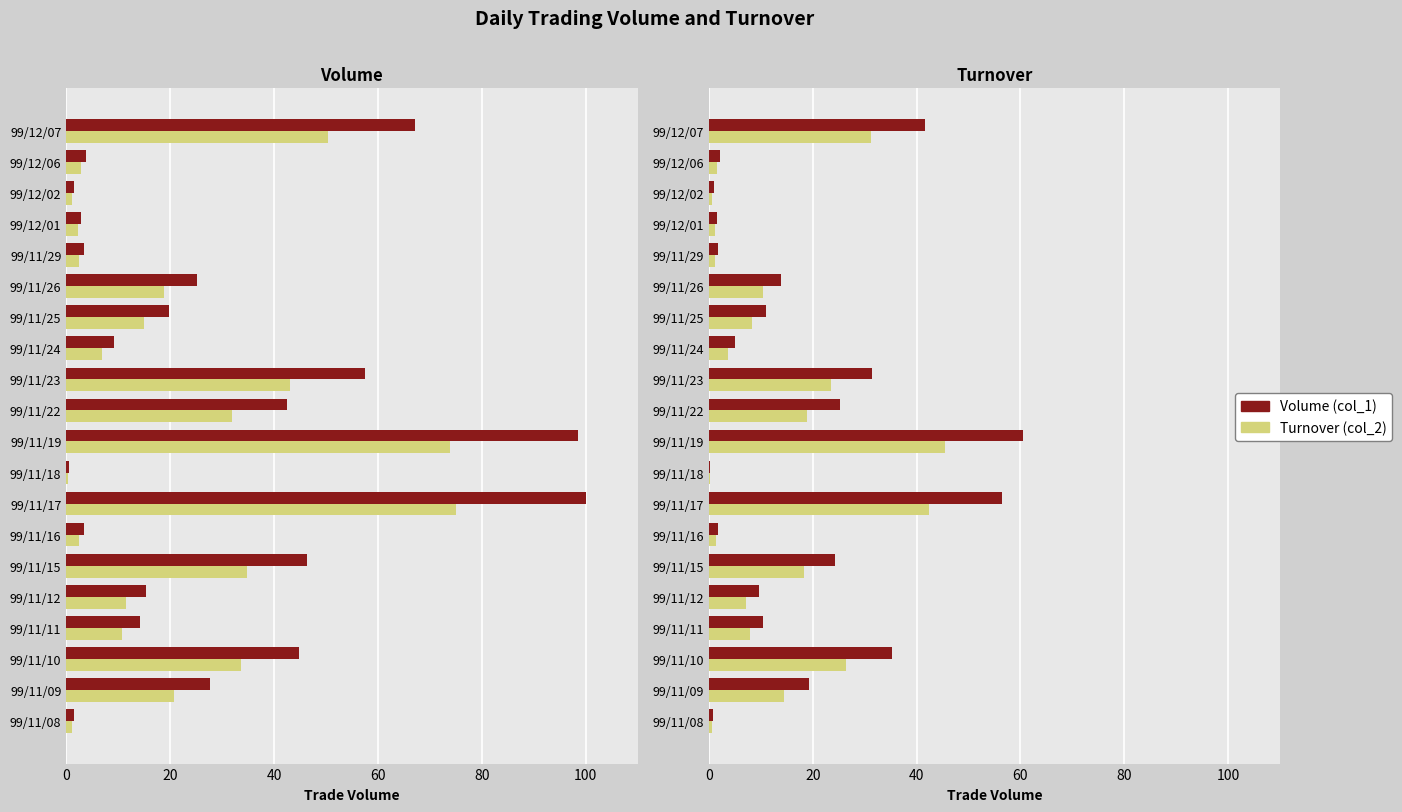

Which series has the widest spread of values?

Volume